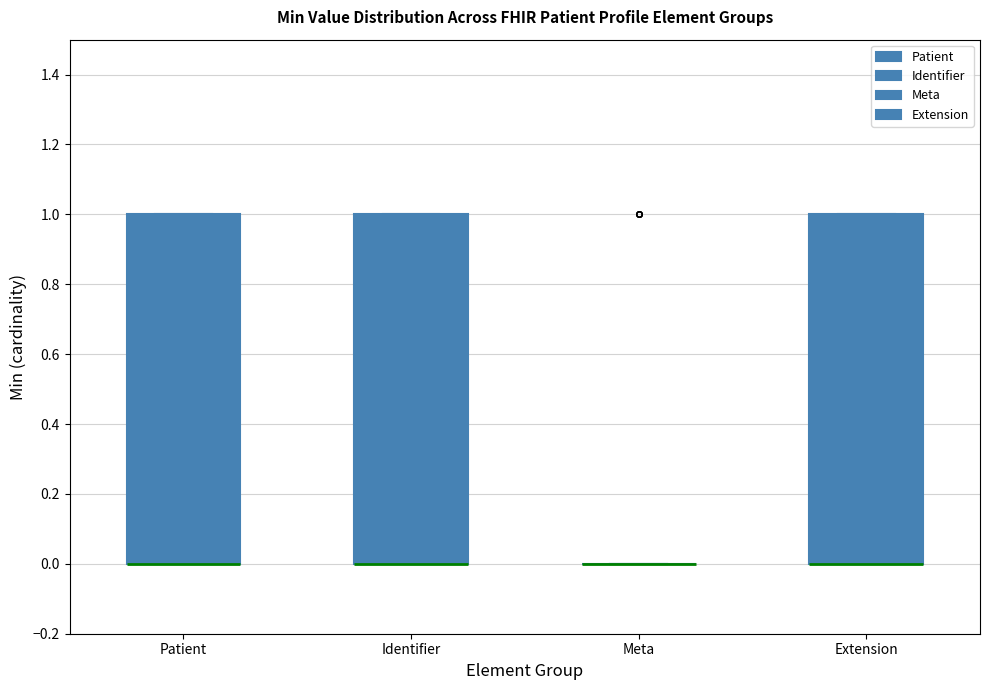

Reading left to right, read every box against the y-axis: the position of its median line, the range the box covers, and the ends of its whiskers. The values are not printed on the chart, so give them approximately, as read against the axis.

Patient: median 0 (drawn on the box's lower edge), box 0 to 1, whiskers 0 to 1
Identifier: median 0 (drawn on the box's lower edge), box 0 to 1, whiskers 0 to 1
Meta: box collapsed to a line at 0, whiskers 0 to 0
Extension: median 0 (drawn on the box's lower edge), box 0 to 1, whiskers 0 to 1